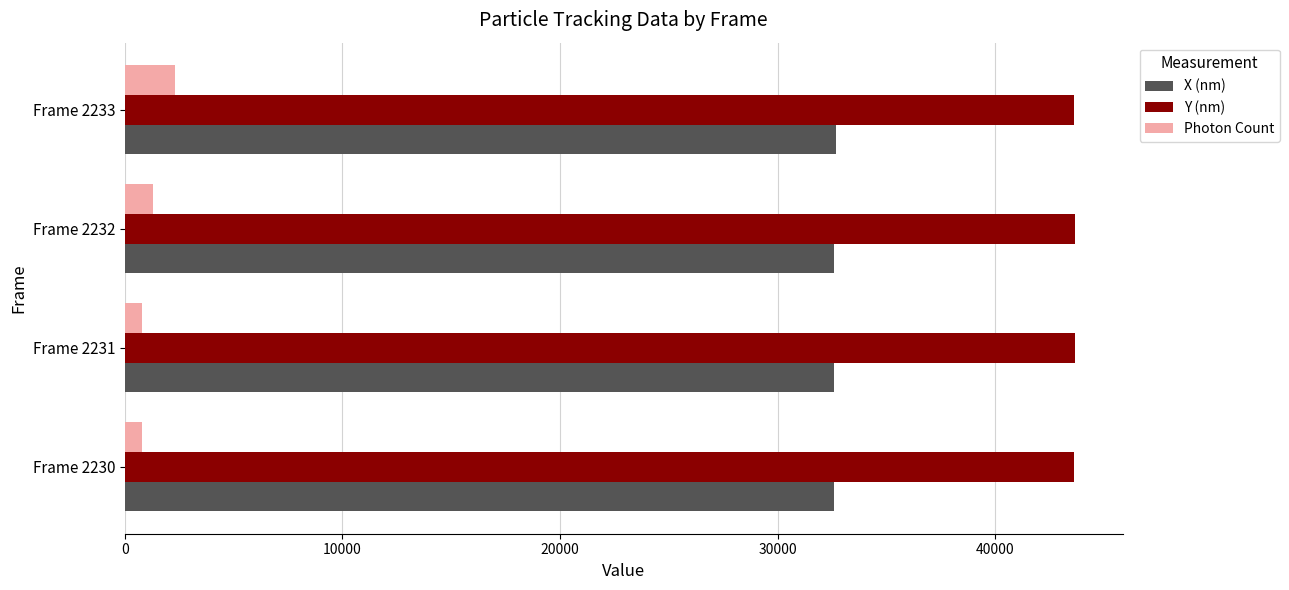

Which series has the largest total across all categories?

Y (nm)